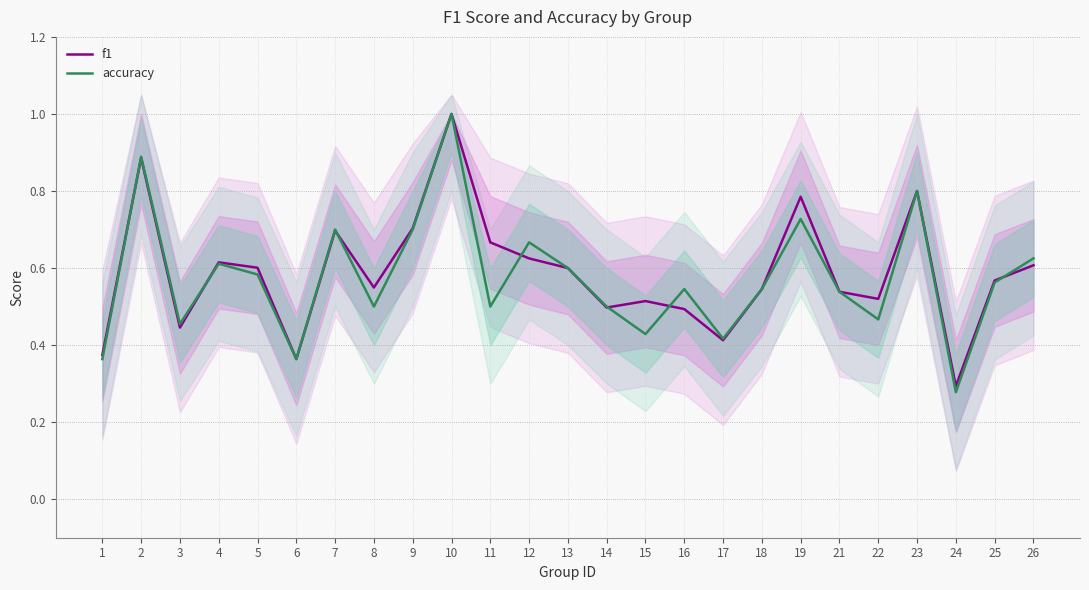

Reading left to right, list all the values displayed in this chart.

f1: 0.4	0.9	0.4	0.6	0.6	0.4	0.7	0.5	0.7	1.0	0.7	0.6	0.6	0.5	0.5	0.5	0.4	0.5	0.8	0.5	0.5	0.8	0.3	0.6	0.6
accuracy: 0.4	0.9	0.5	0.6	0.6	0.4	0.7	0.5	0.7	1.0	0.5	0.7	0.6	0.5	0.4	0.5	0.4	0.5	0.7	0.5	0.5	0.8	0.3	0.6	0.6